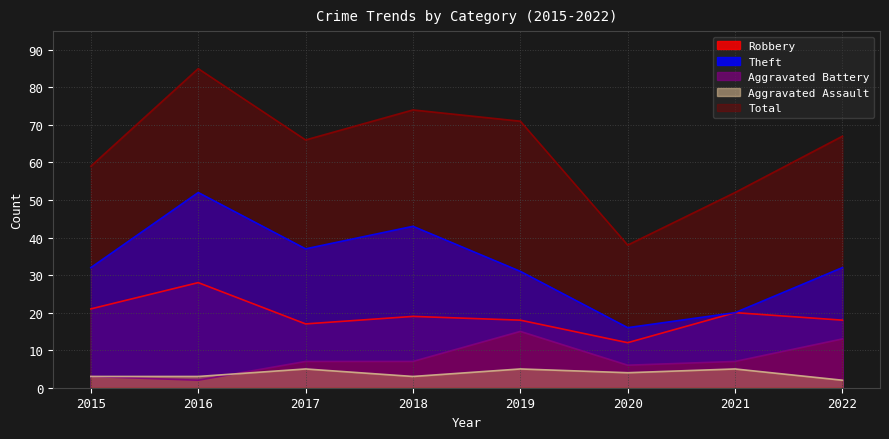

Where does the Theft series first go above 32?

2016